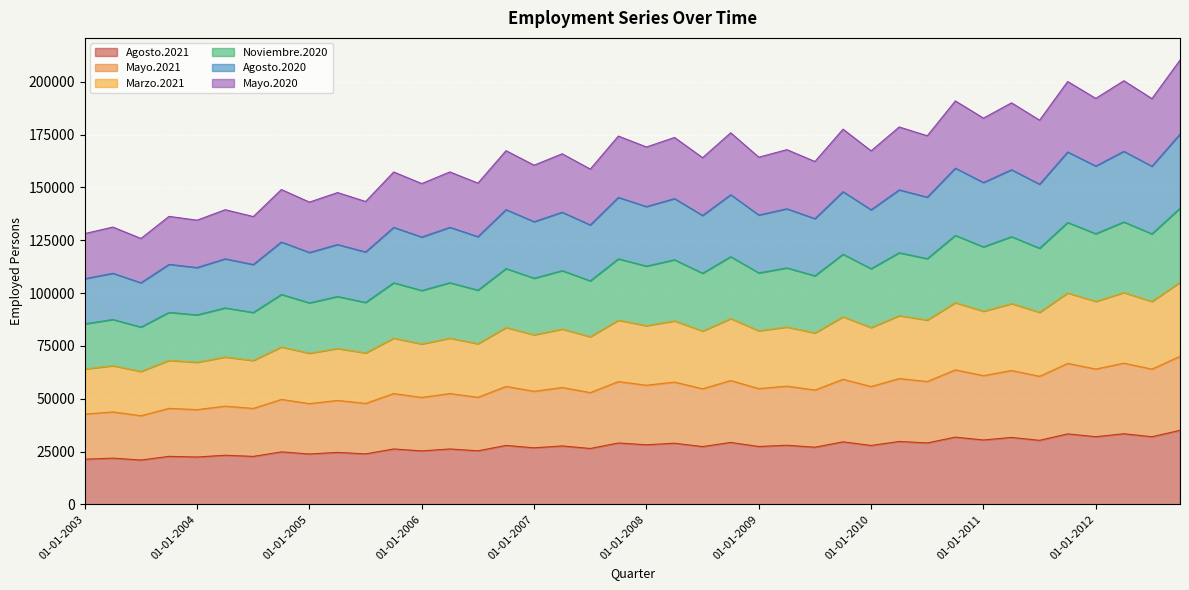

What is the difference between the second highest and second lowest values in the Noviembre.2020 series?

48236